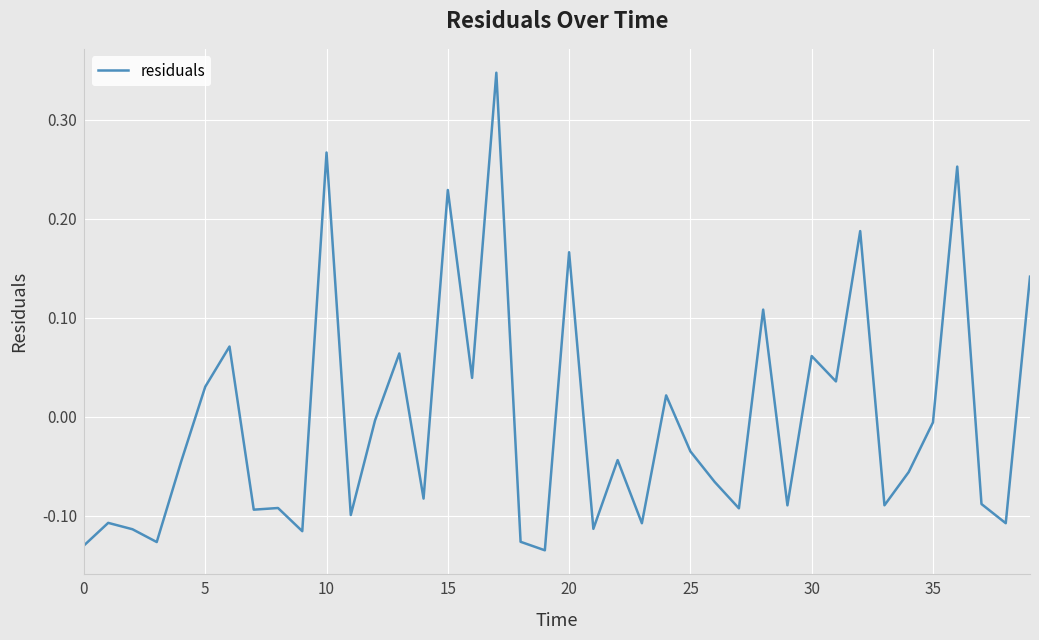

What is the difference between the maximum and minimum values?

0.5